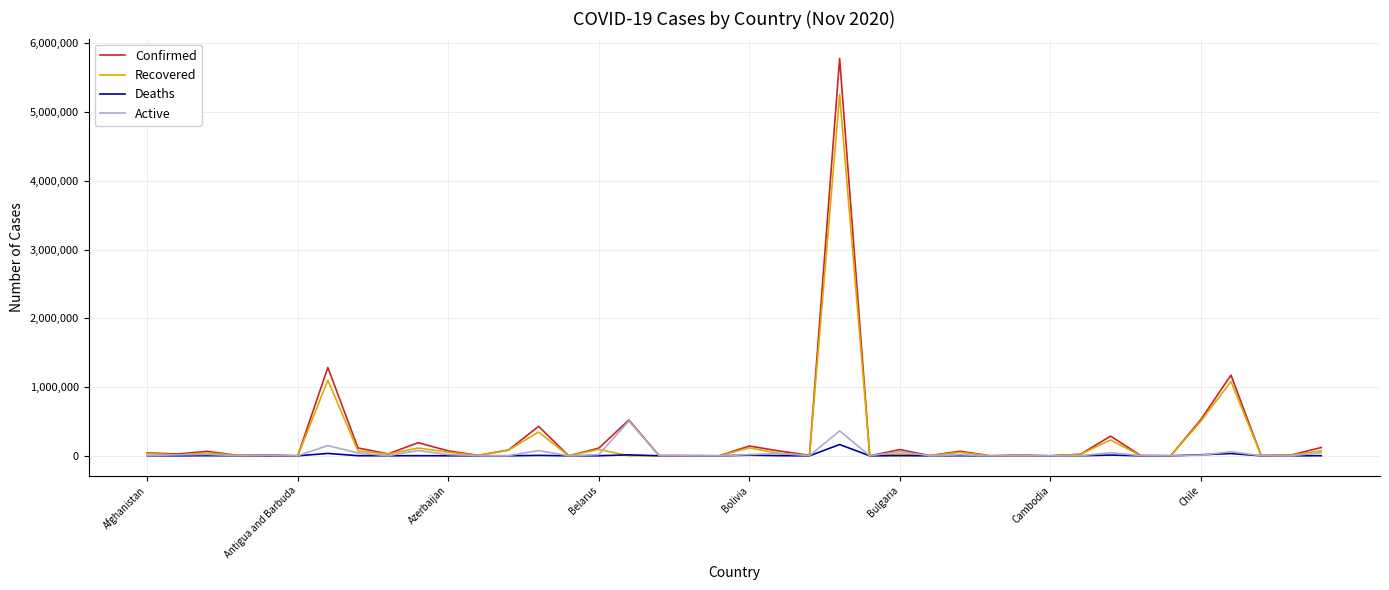

Which series has the widest spread of values?

Confirmed